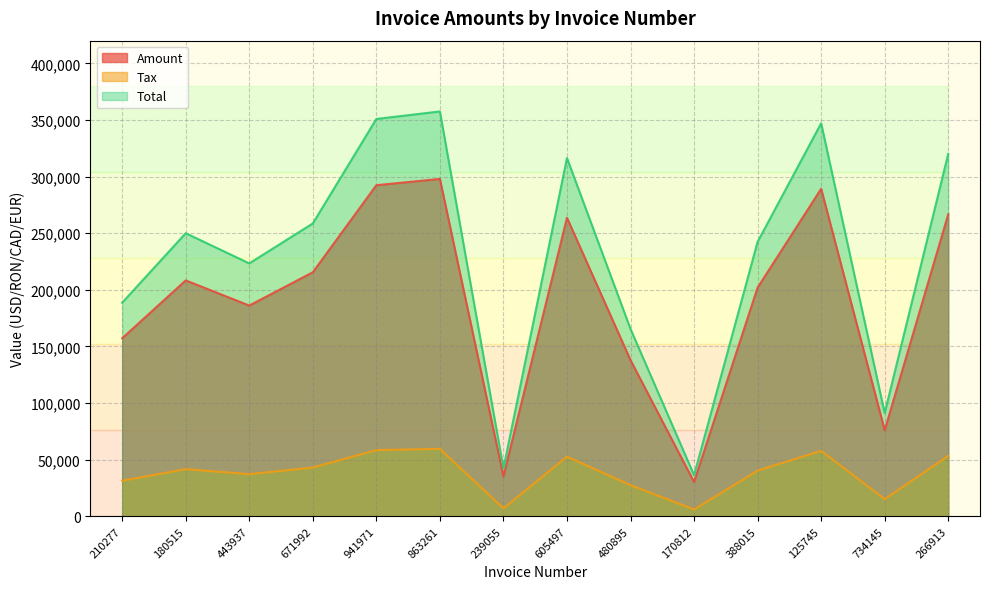

At which category does Tax reach its first local peak?

180515